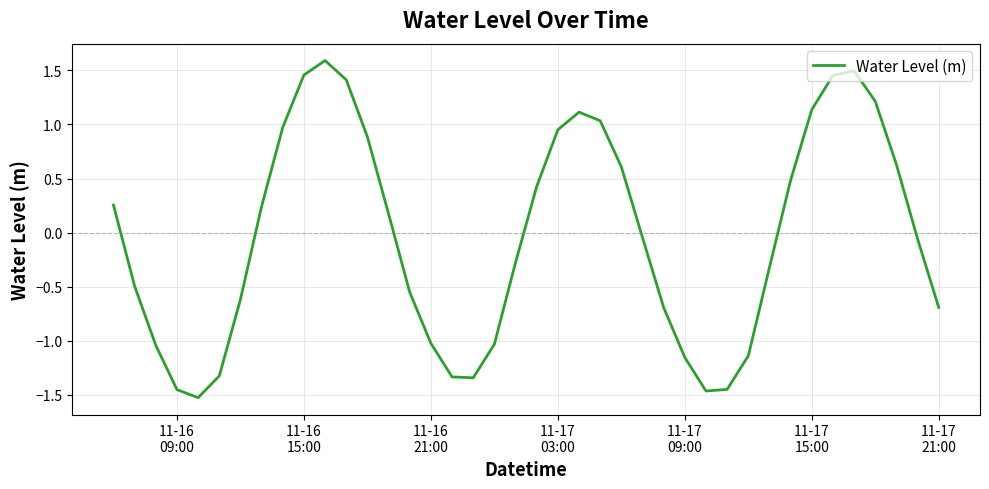

How many negative values are there?

21